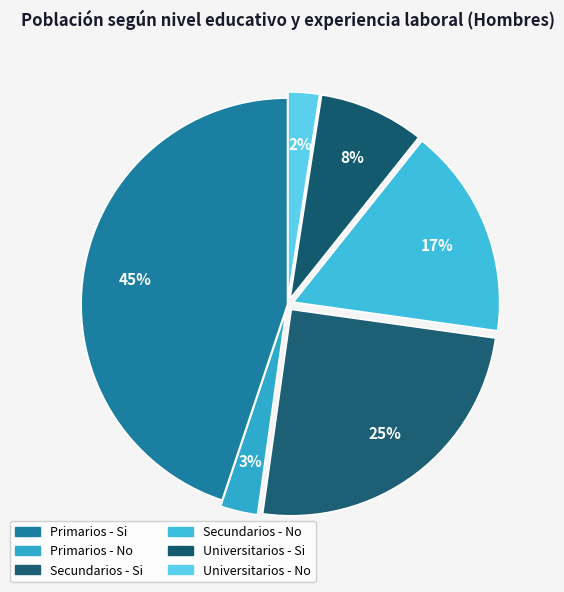

To the nearest percent, what percentage of the pie is Primarios - No?

3%